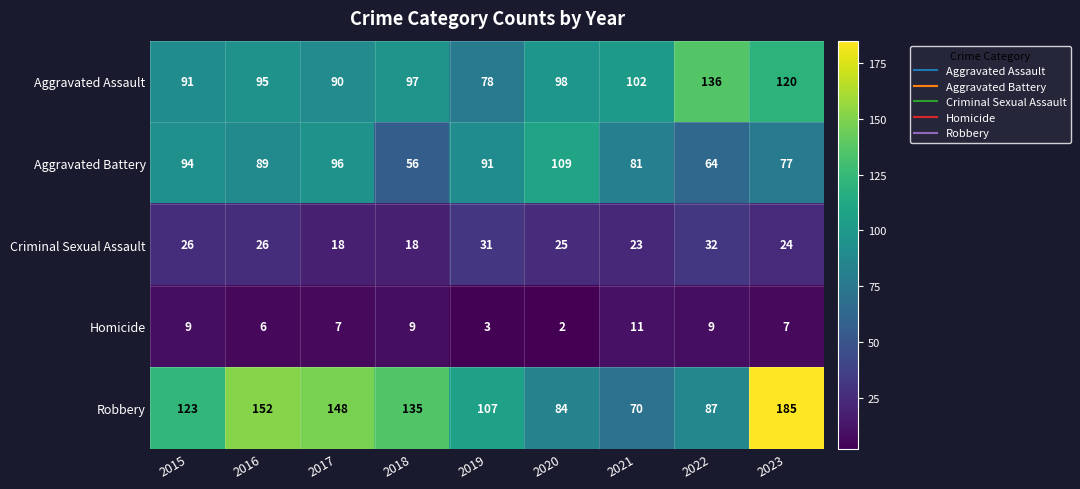

What is the spread (max minus min) of values at 2017?

141